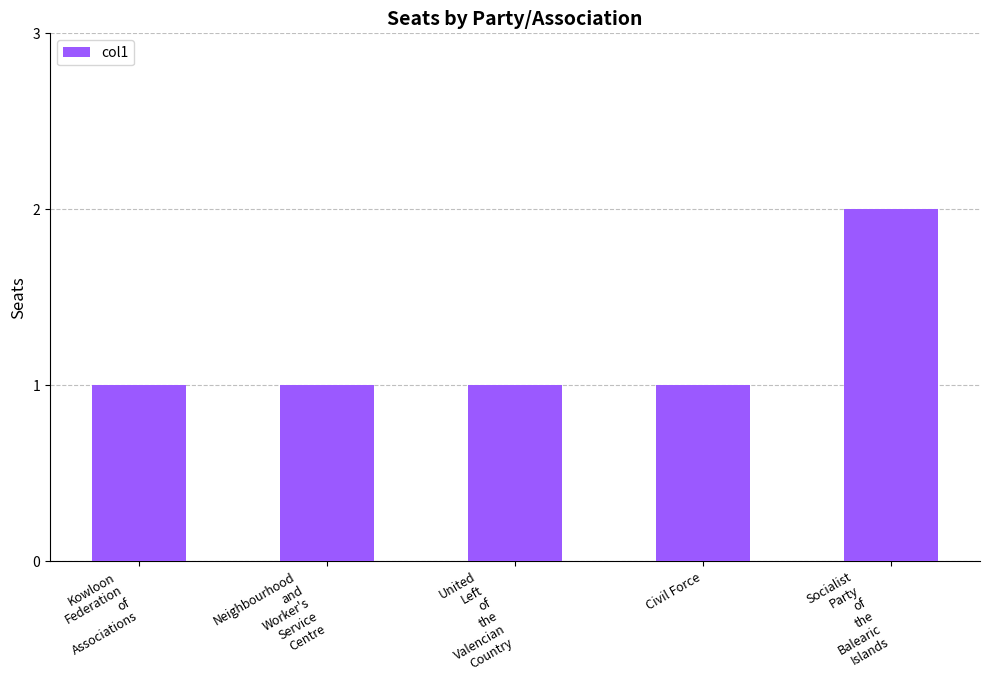

What is the value of the 3rd bar from the left?

1